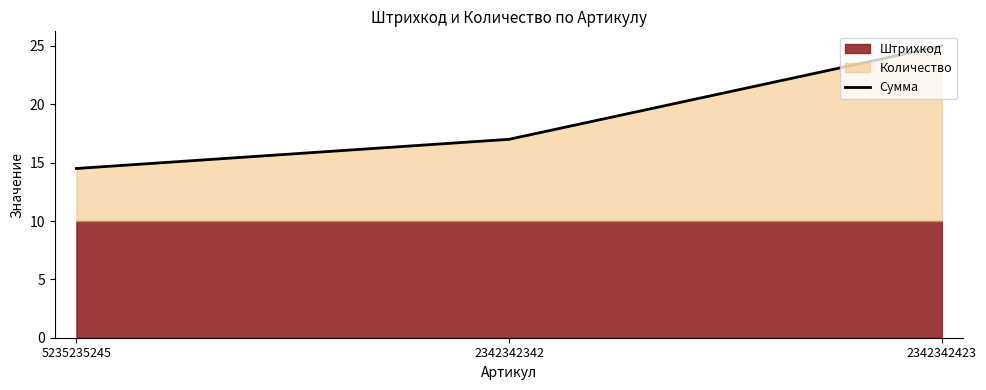

Which category has the highest value across all series?

2342342423